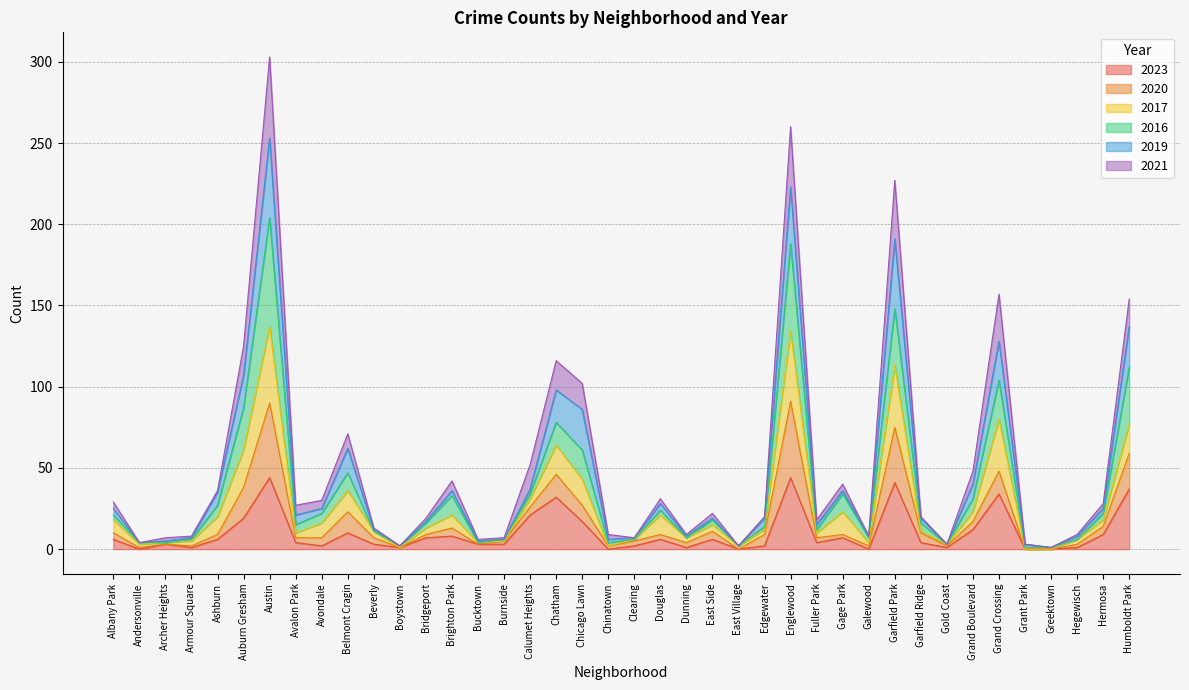

Which series changed the most between Auburn Gresham and East Side?

2021